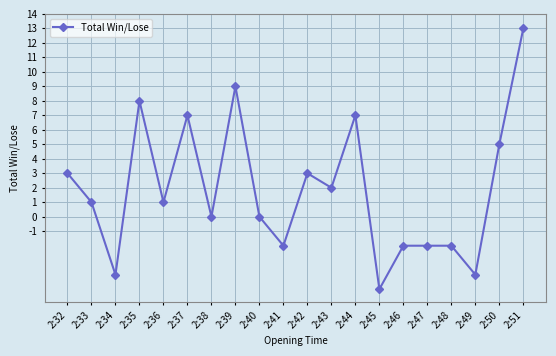

List the labels in order of value, smallest first.

2:45, 2:34, 2:49, 2:41, 2:46, 2:47, 2:48, 2:38, 2:40, 2:33, 2:36, 2:43, 2:32, 2:42, 2:50, 2:37, 2:44, 2:35, 2:39, 2:51